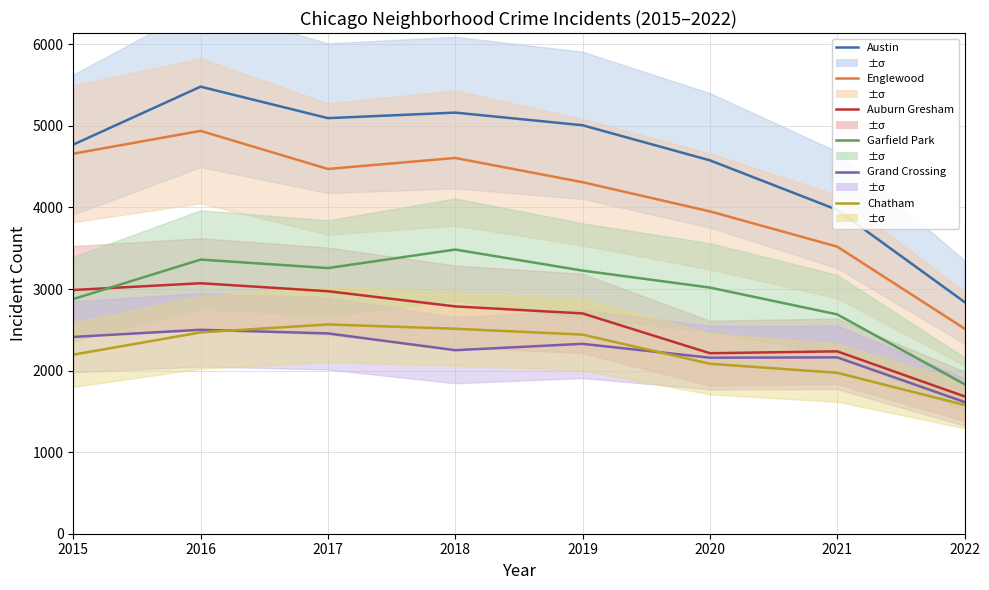

What is the smallest value displayed?

1579